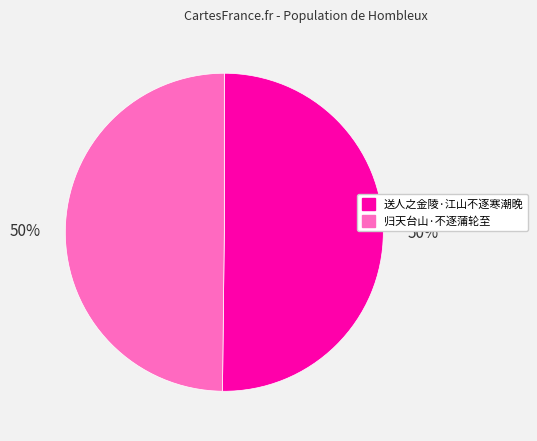

How many segments does this pie chart have?

2